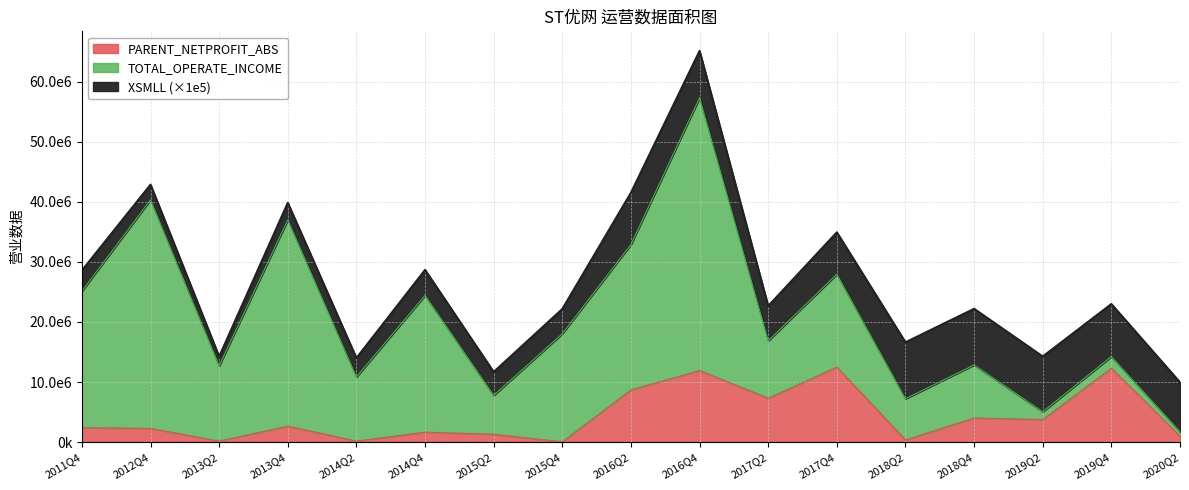

At which category is the sum across all series the highest?

2016Q4